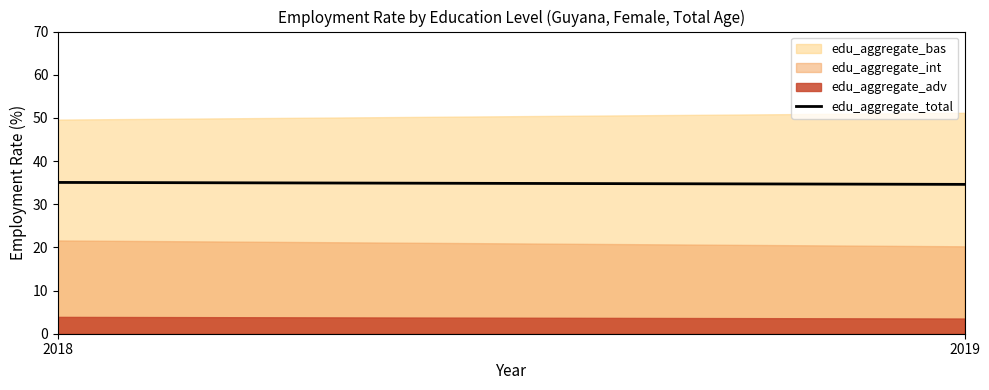

What is the spread (max minus min) of values at 2018?

45.7